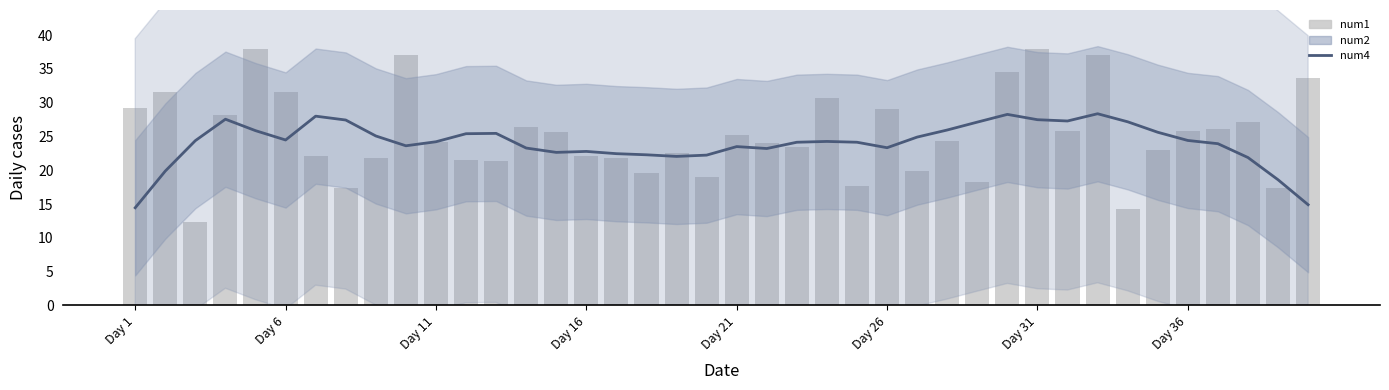

The num1 series shows 10.8 at Day 26. True or false?

False